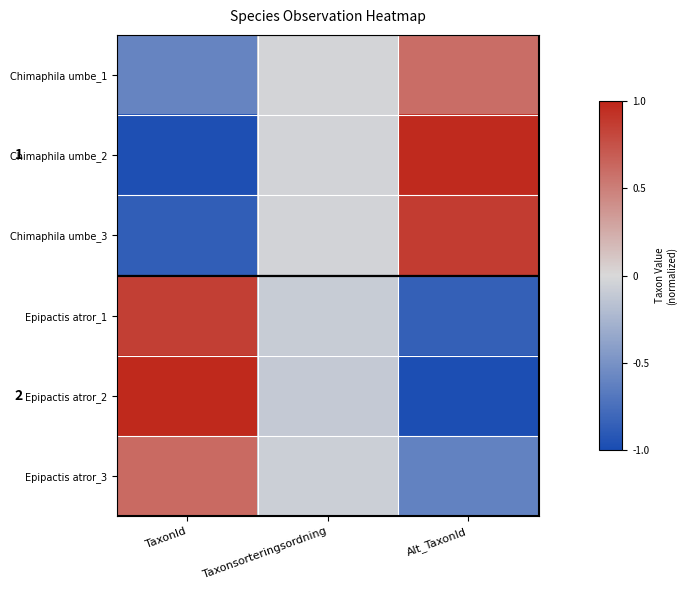

What is the smallest value displayed?

-1.0